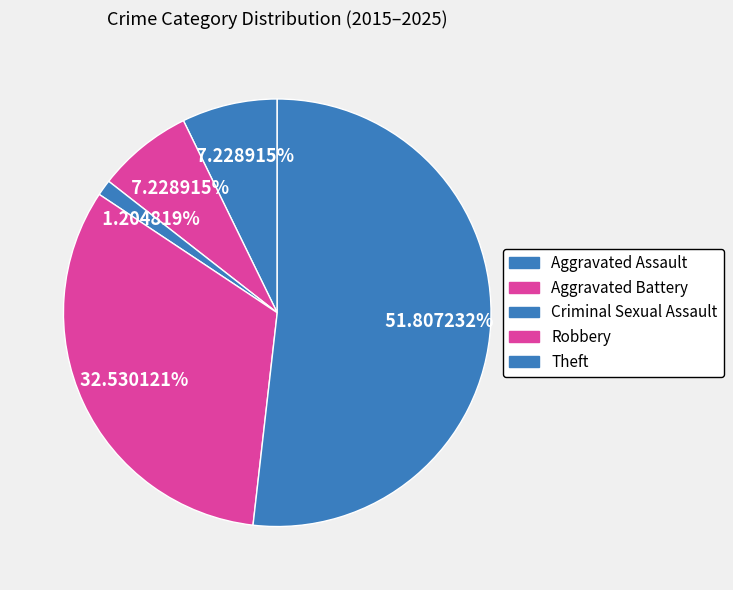

Between Criminal Sexual Assault and Aggravated Battery, which is larger?

Aggravated Battery